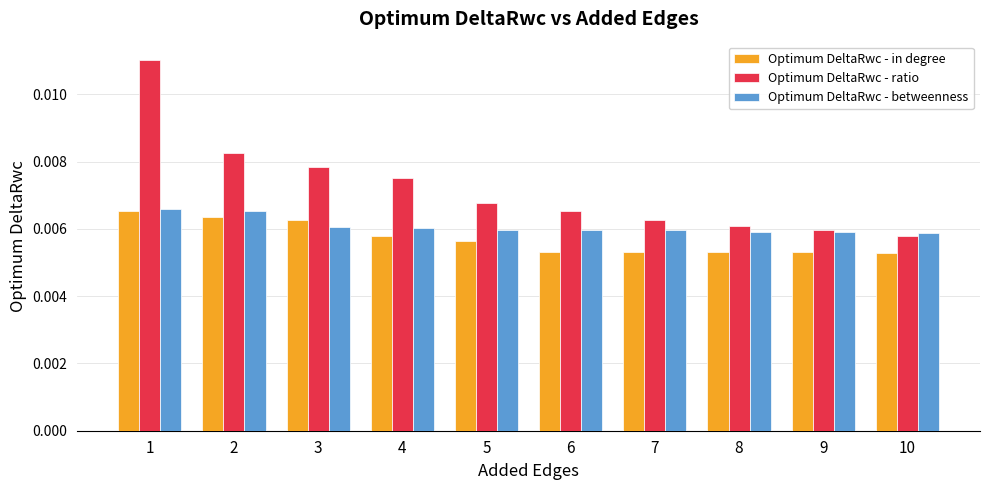

List the series in order of their overall mean, highest first.

Optimum DeltaRwc - ratio, Optimum DeltaRwc - betweenness, Optimum DeltaRwc - in degree